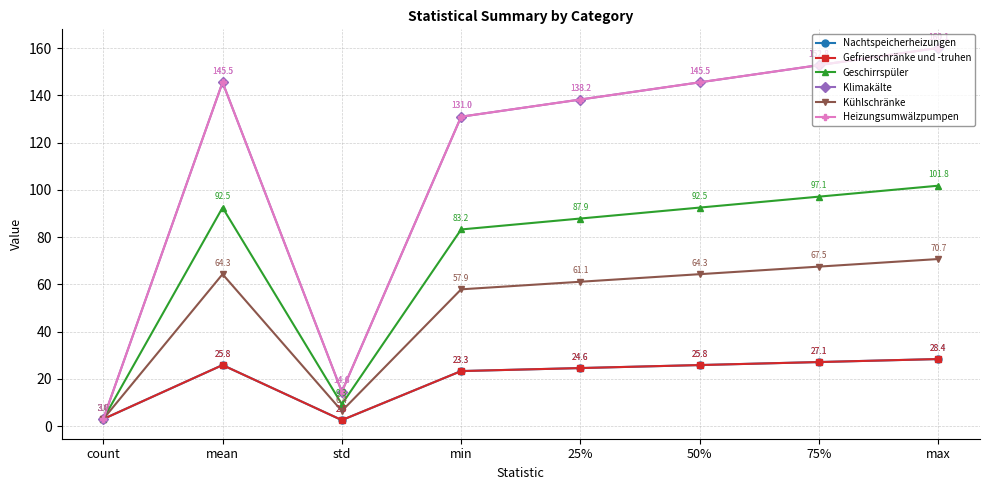

Is this an area chart (filled region under the line)?

No